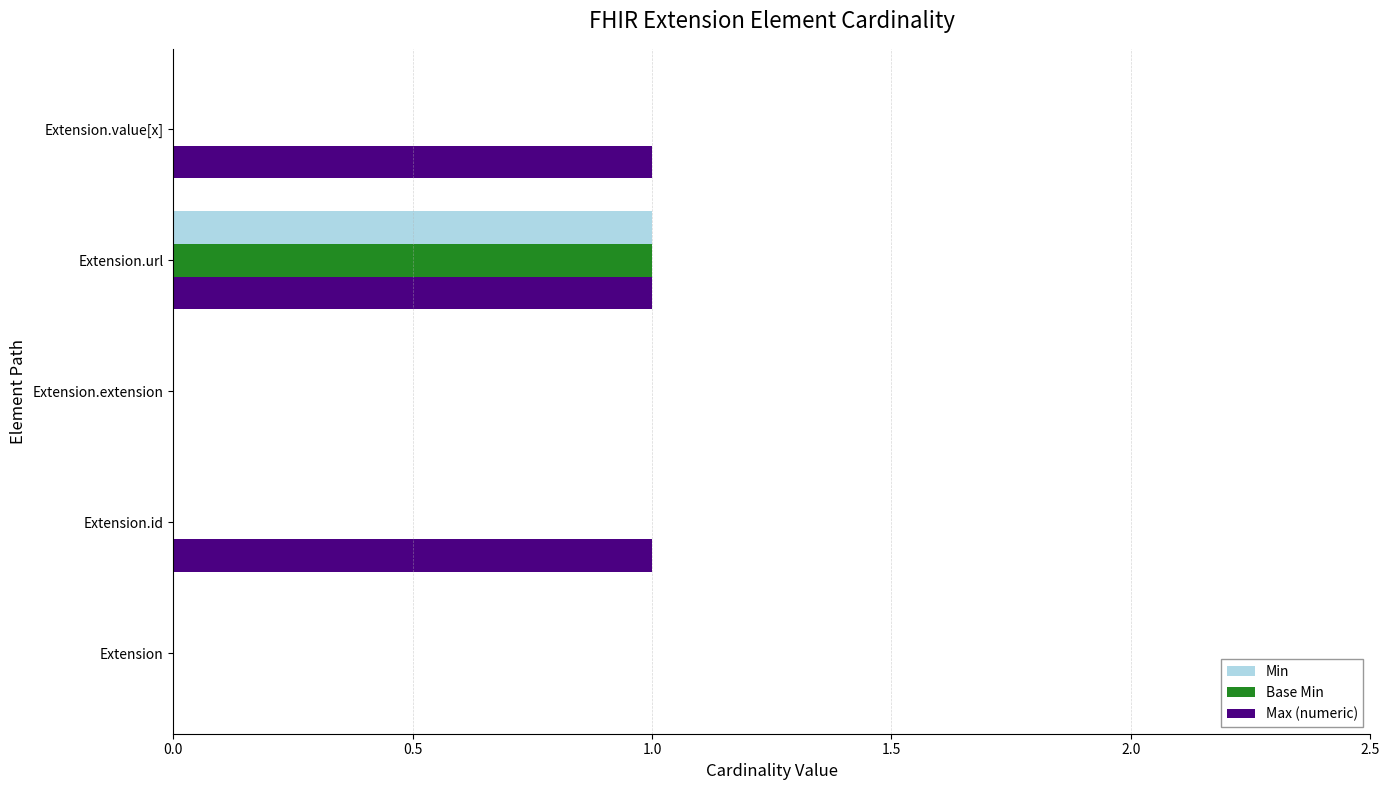

Which series has the largest total across all categories?

Max (numeric)